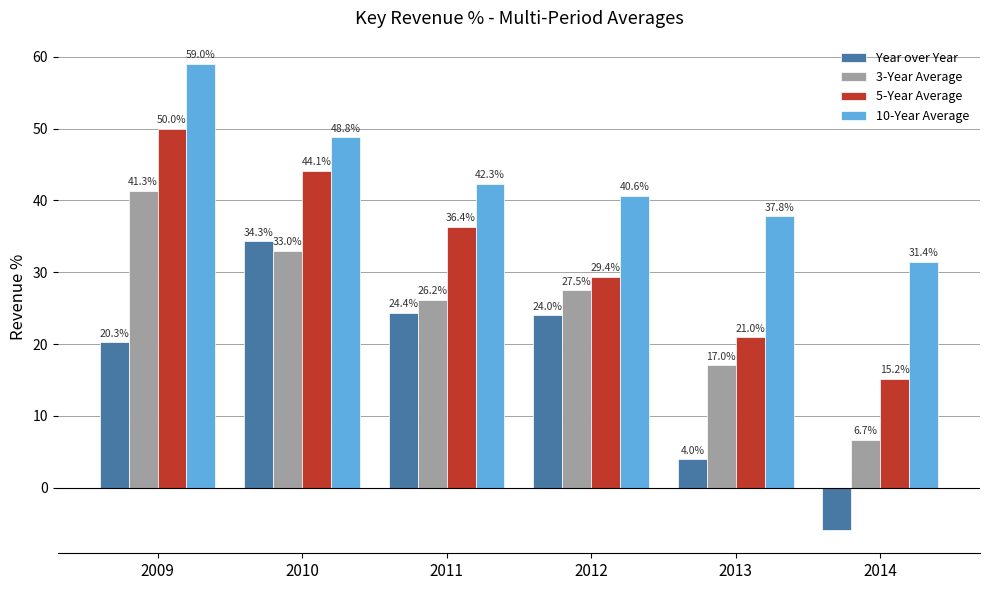

What is the difference between the maximum and minimum values in the 3-Year Average series?

34.7